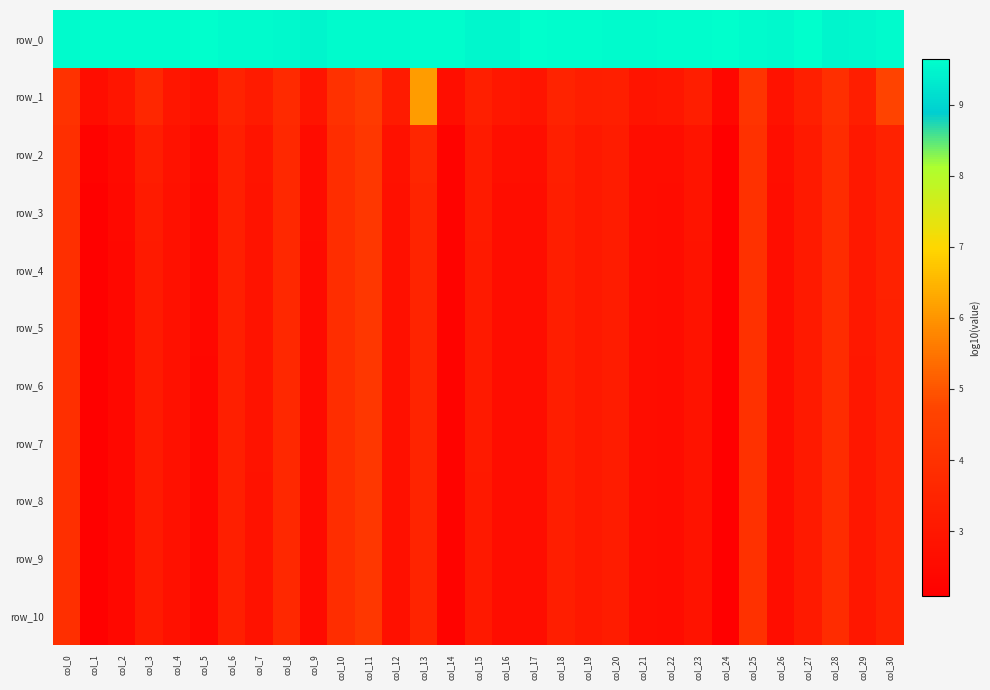

Where is row_3 nearest to the value 3?

col_29